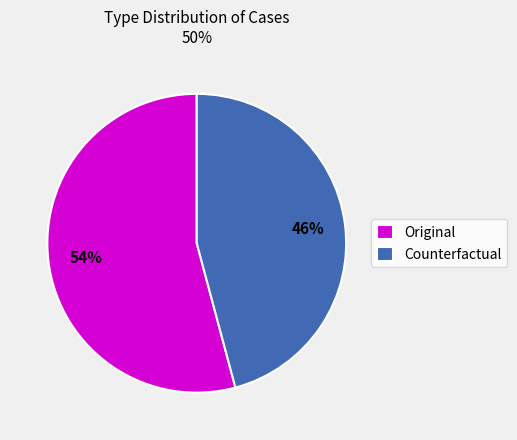

True or false: Counterfactual accounts for 36% of the total.

False